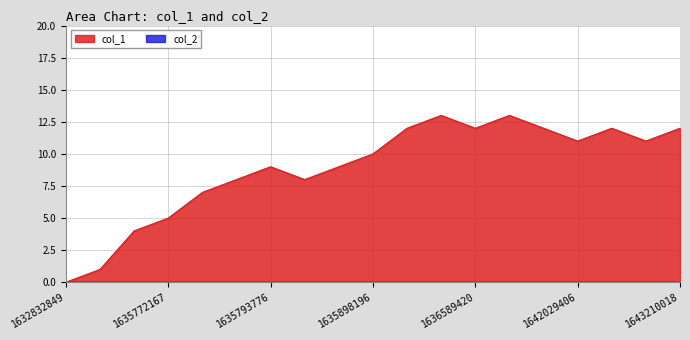

How many interior local valleys (lower than both neighbors) does the data have?

4